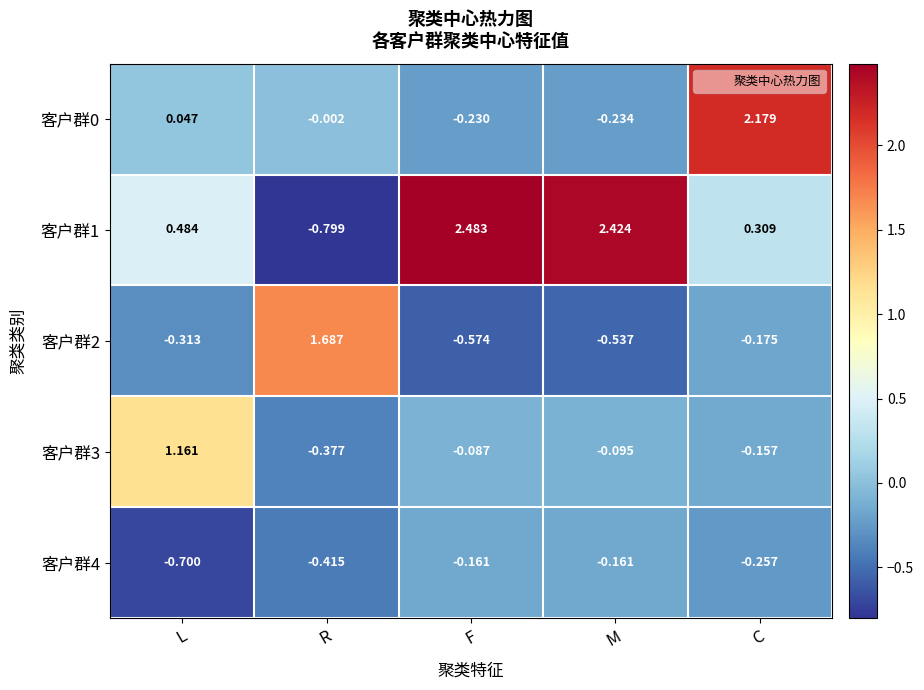

What is the total value across all series at L?

0.7